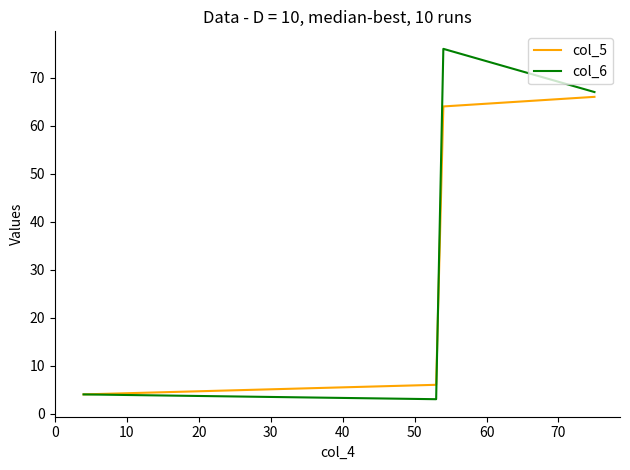

Does the chart display data point markers on the line(s)?

No